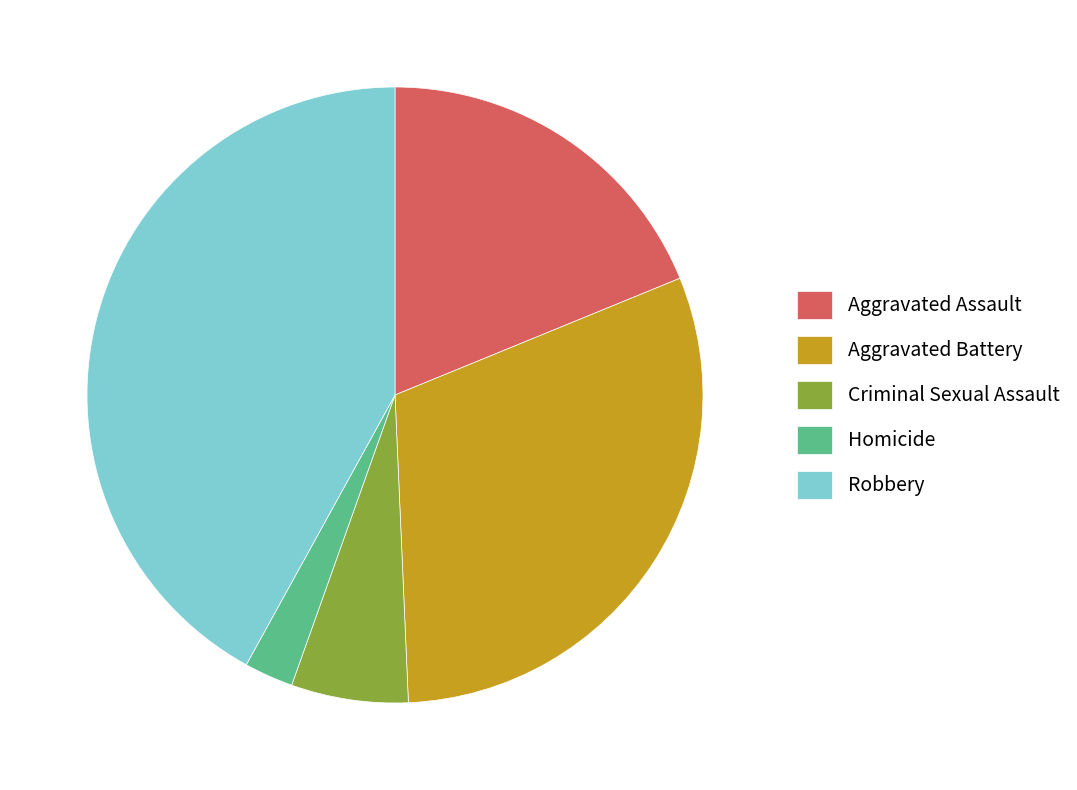

How many segments does this pie chart have?

5